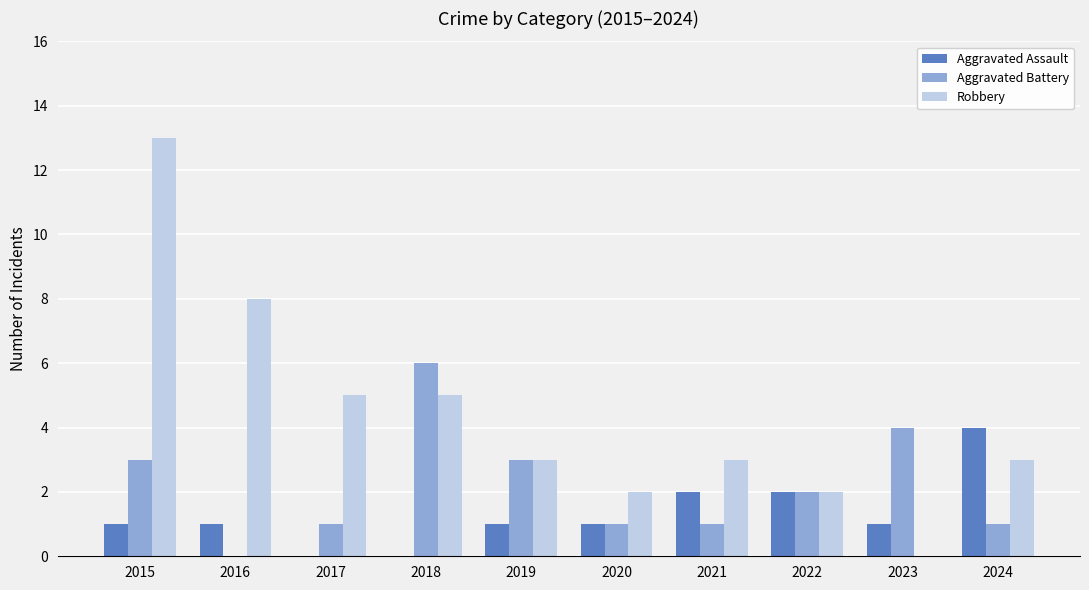

What is the average value of the Robbery series?

4